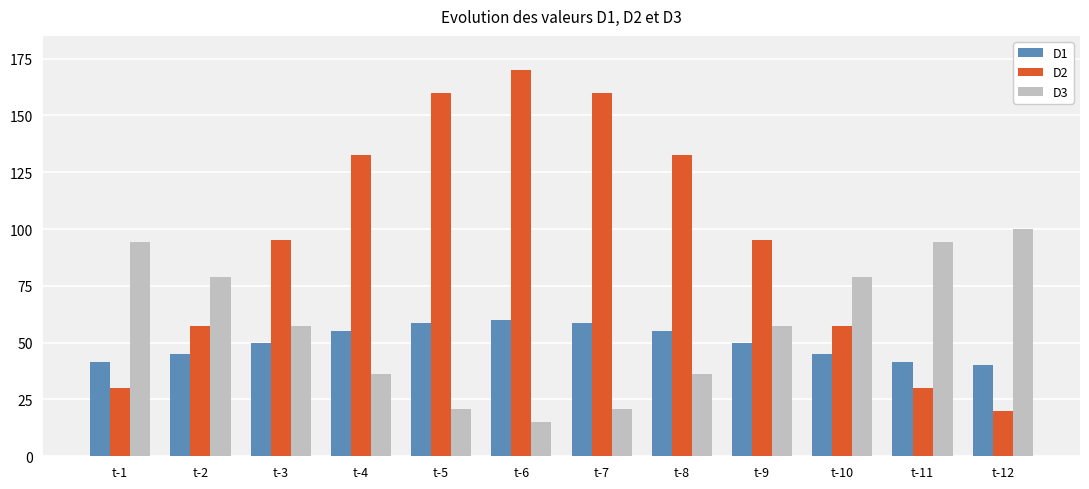

What is the difference between the highest and lowest values at t-3?

45.0